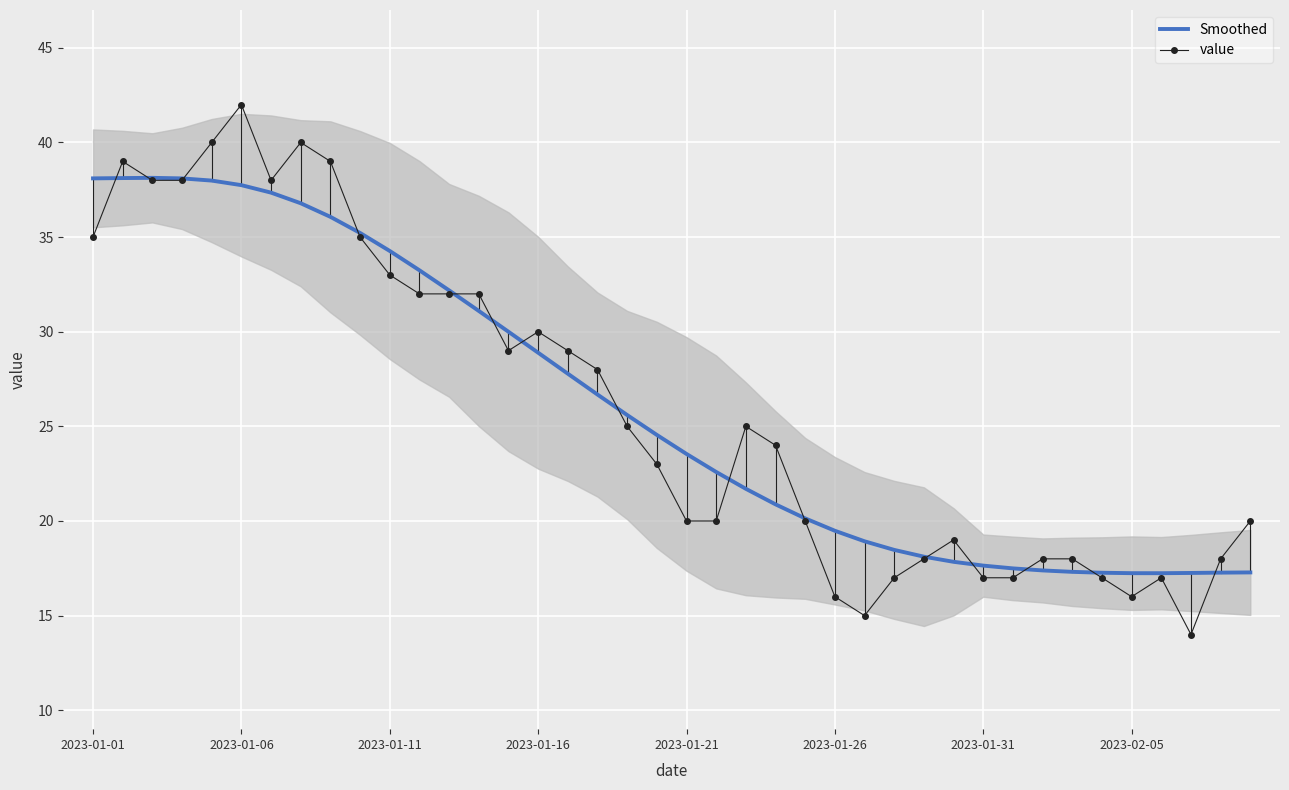

What is the highest value of the Smoothed series?

38.1